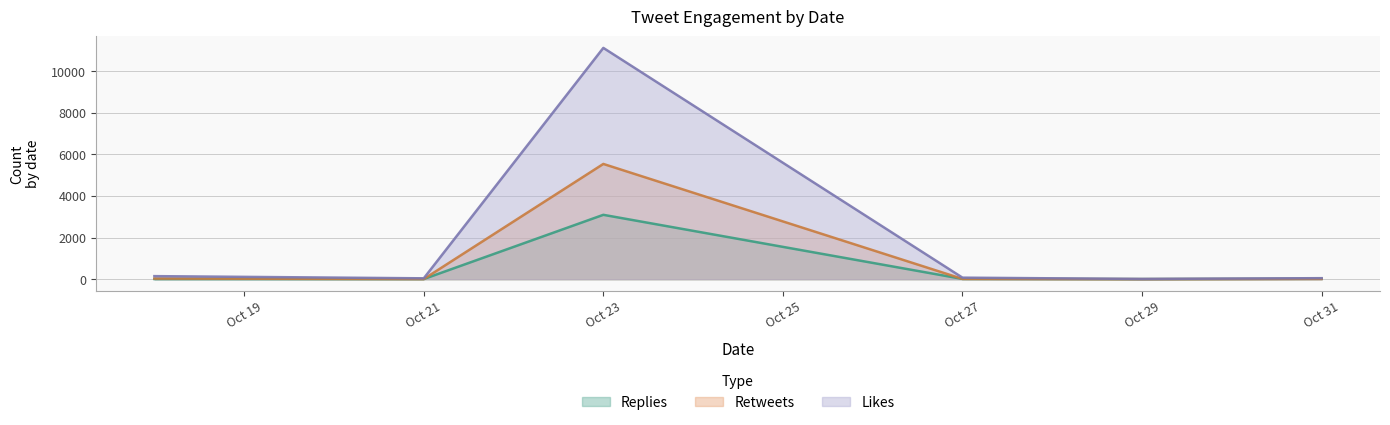

The replies_count series shows 3 at 2019-10-27. True or false?

True